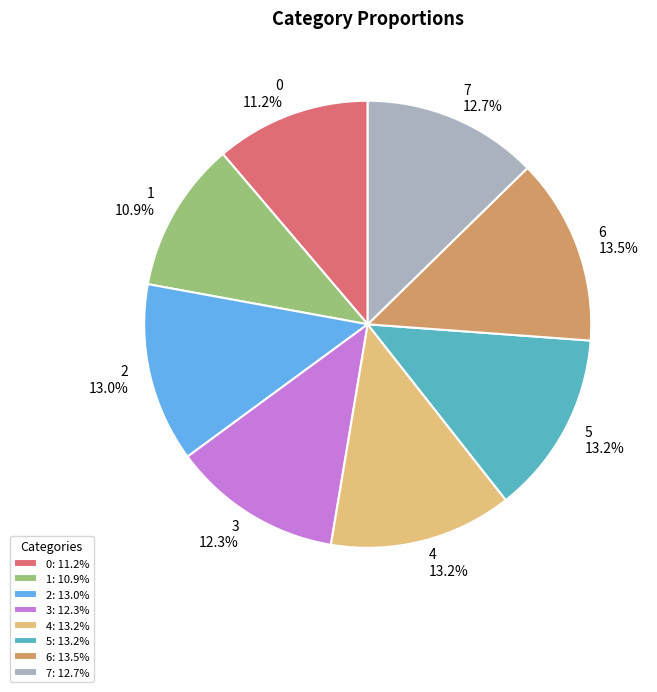

Between 2 and 6, which is larger?

6